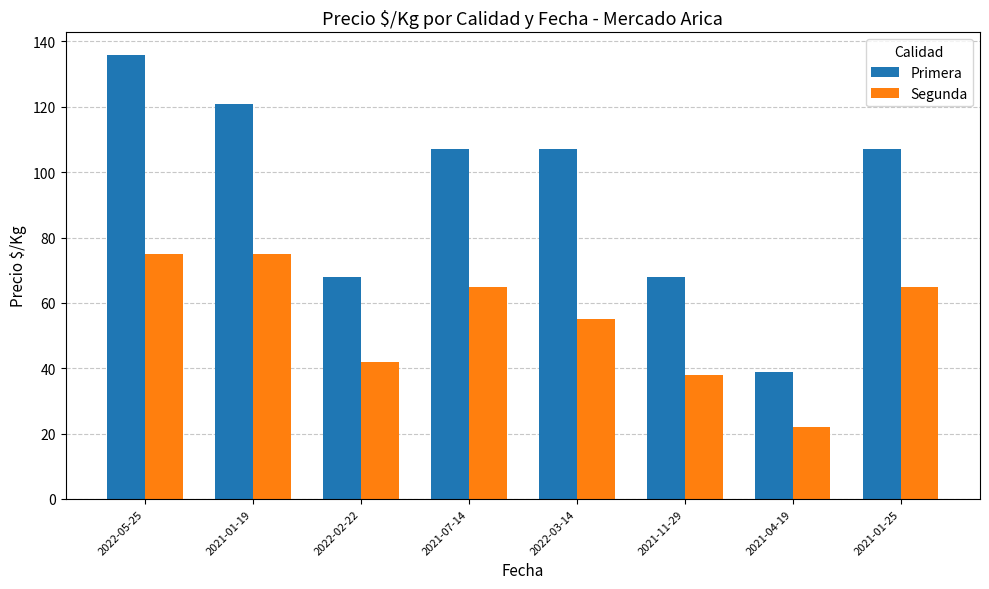

How many data points in Segunda are less than 65?

4